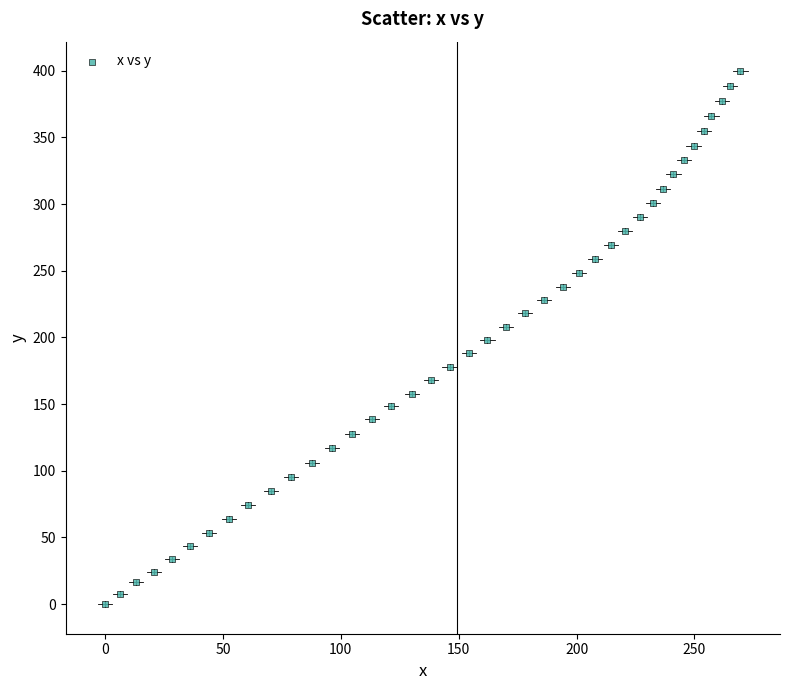

What is the range of X values (max minus min)?

269.5